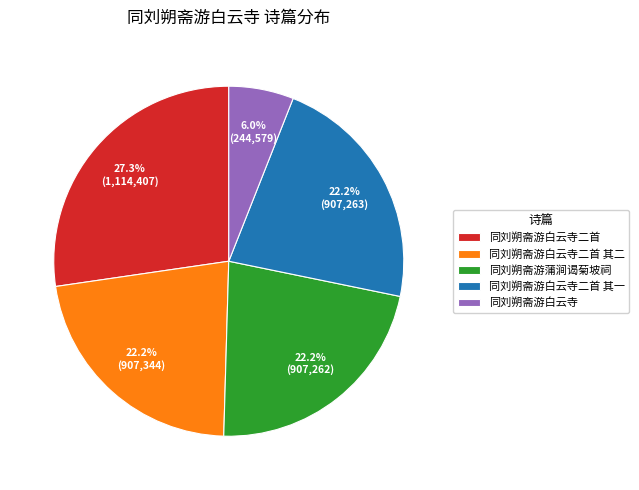

Does any single category account for the majority?

No